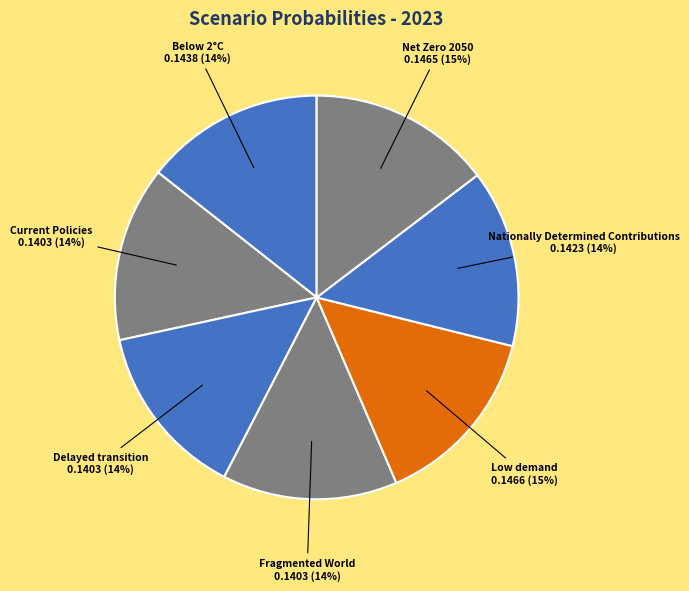

To the nearest percent, what is the combined percentage of Below 2°C and Current Policies?

28%